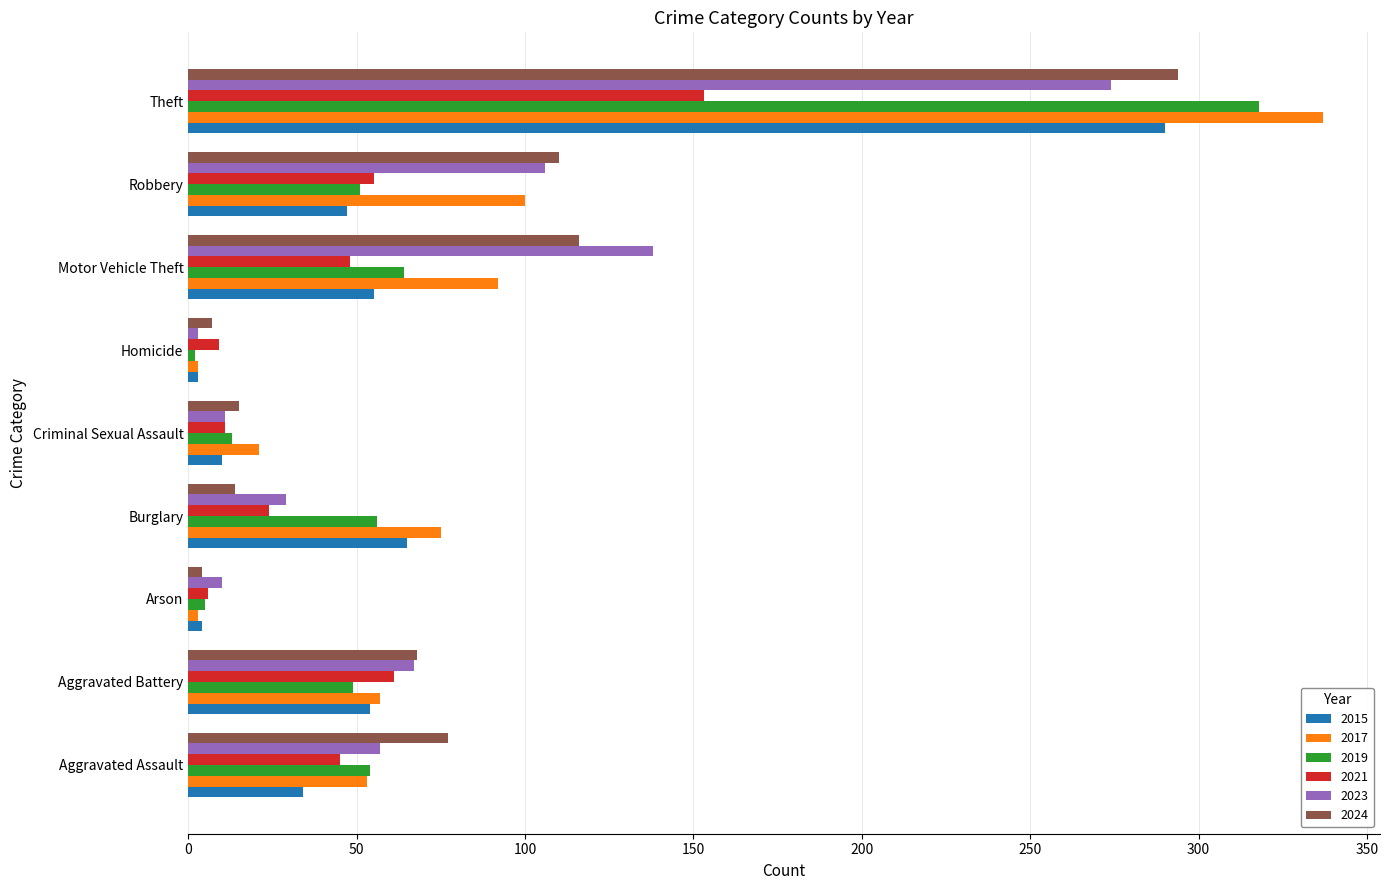

What is the average value of the 2024 series?

78